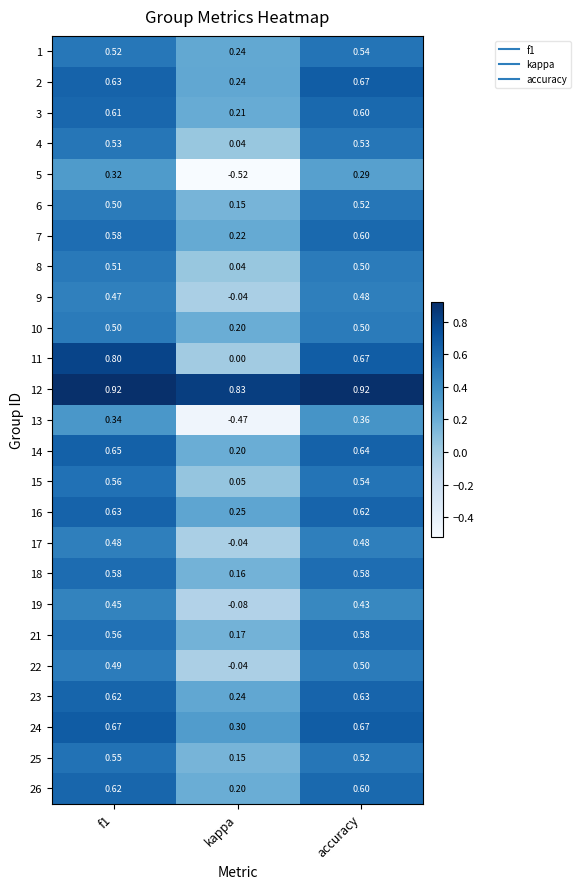

Where is 15 nearest to the value 0?

kappa